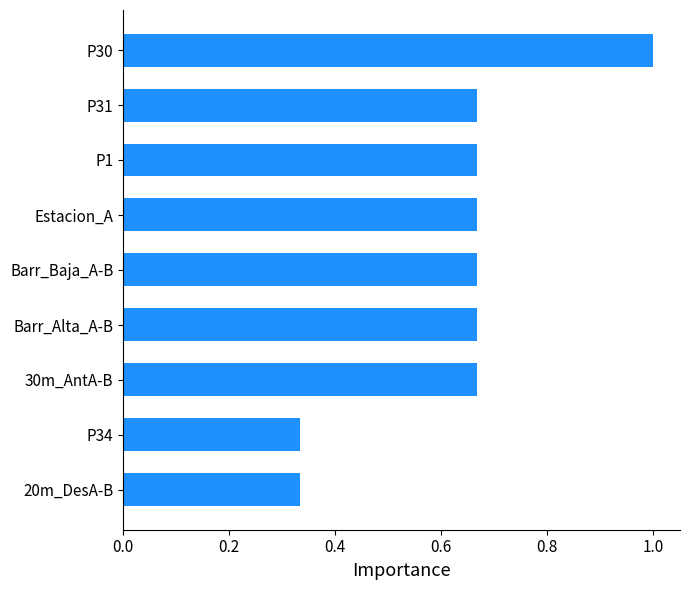

What is the sum of all values?

5.7